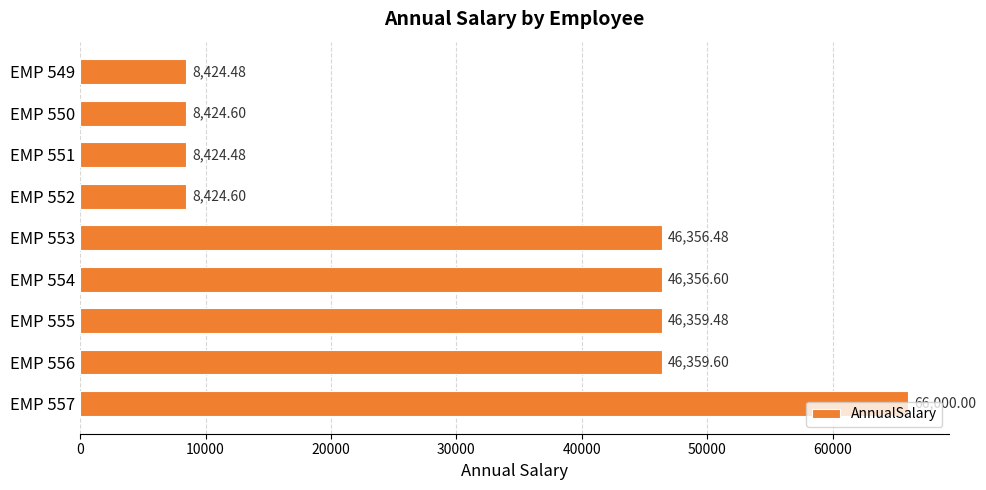

Where is the data nearest to the value 37212?

EMP 553